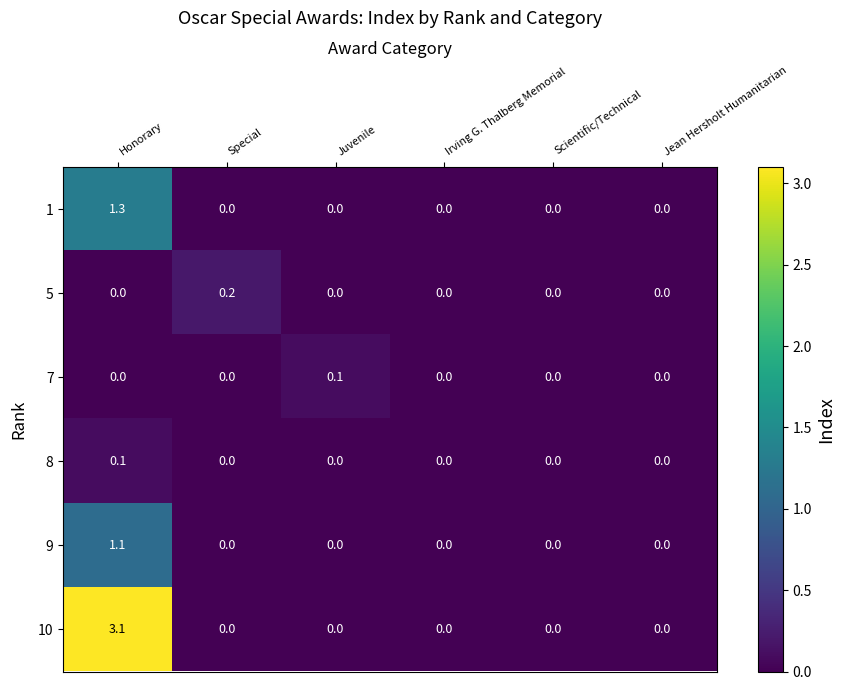

Between Juvenile and Jean Hersholt Humanitarian, which series saw the biggest shift?

7